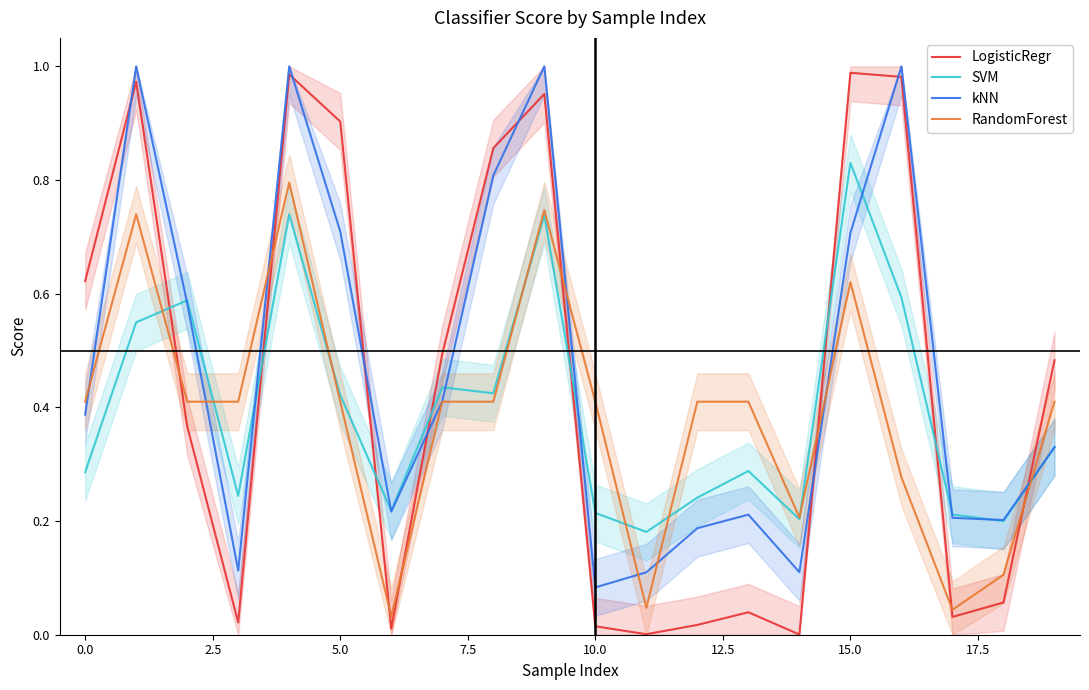

Which category has the lowest value in the kNN series?

10.0